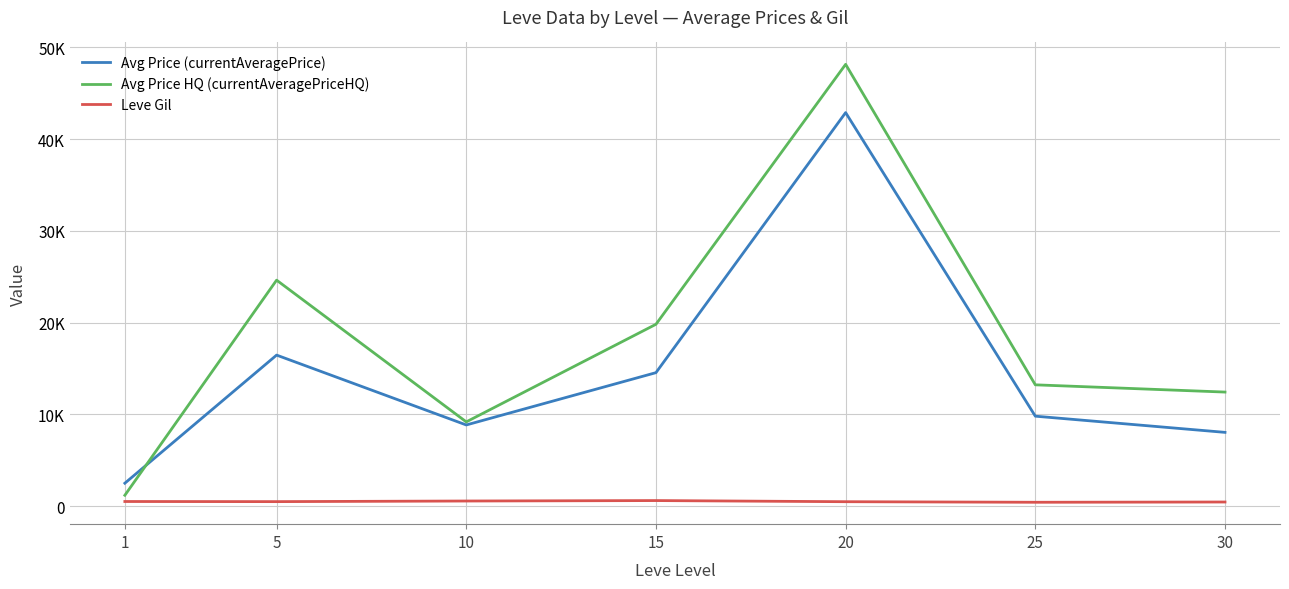

True or false: Leve Gil and Avg Price HQ (currentAveragePriceHQ) intersect in this chart.

False